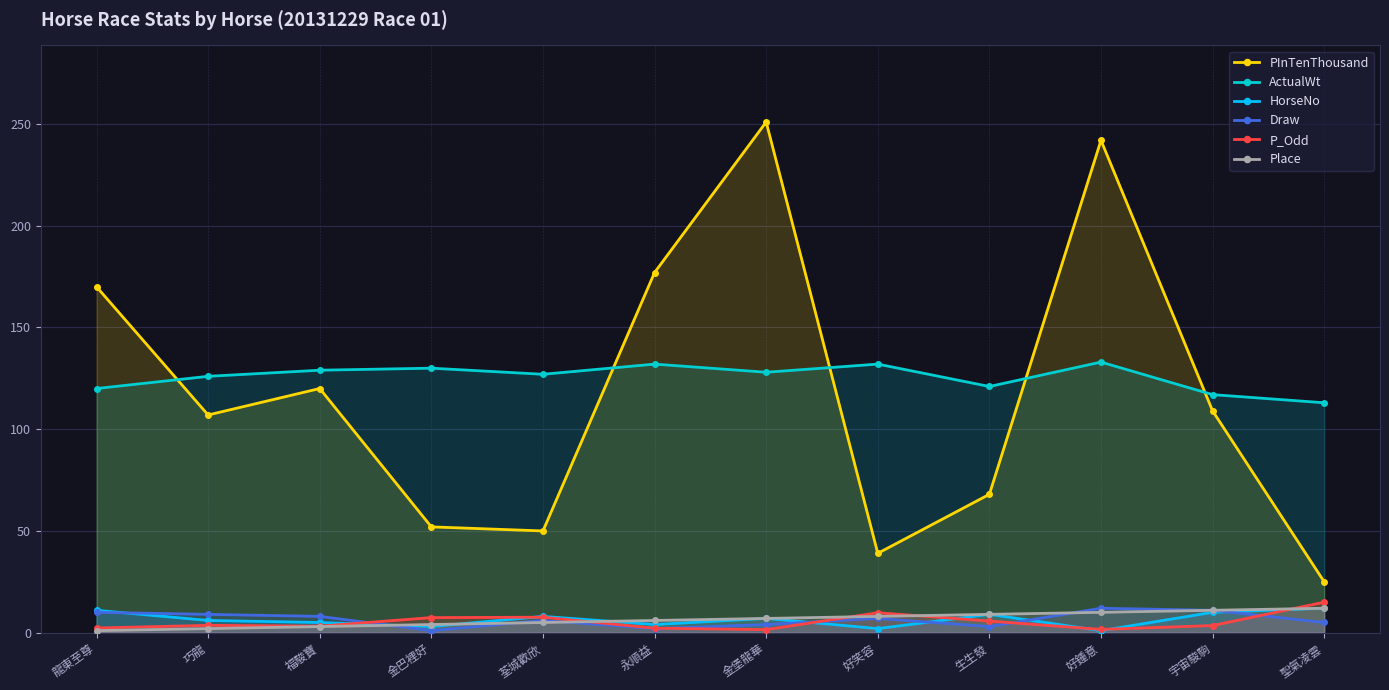

What value does the PInTenThousand series have at 永順益?

177.0